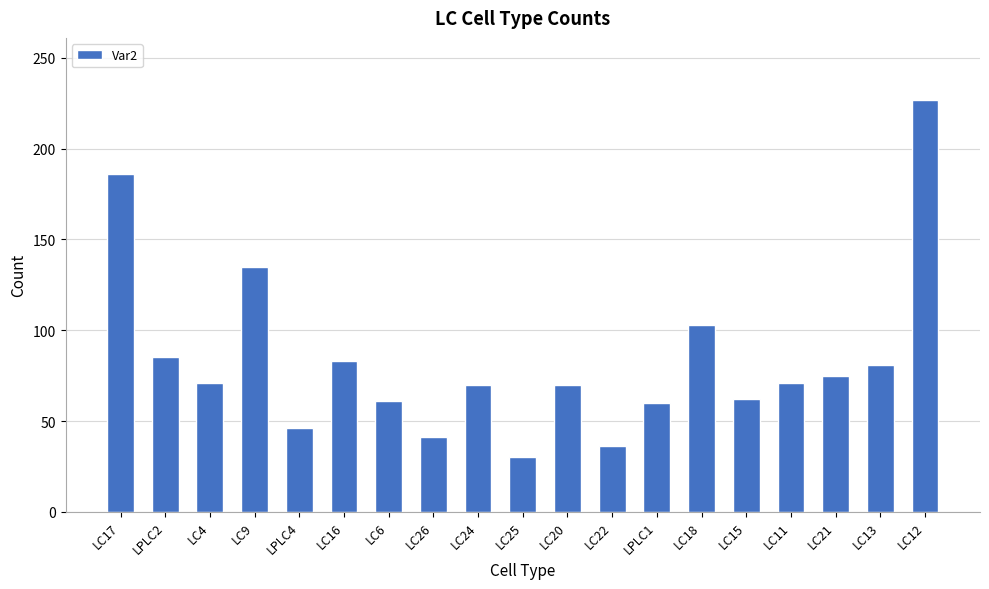

Between LC15 and LC11, which is larger?

LC11